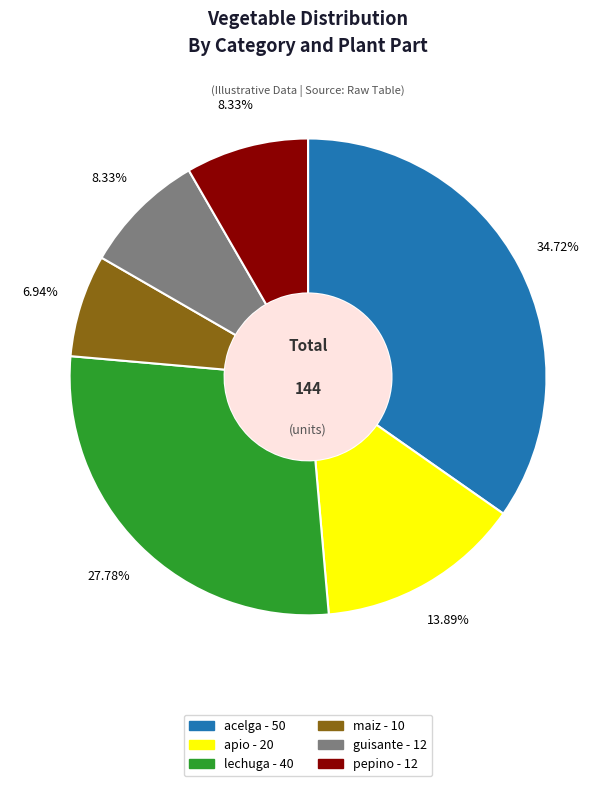

To the nearest percent, what is the difference between the acelga and guisante slice percentages?

26%